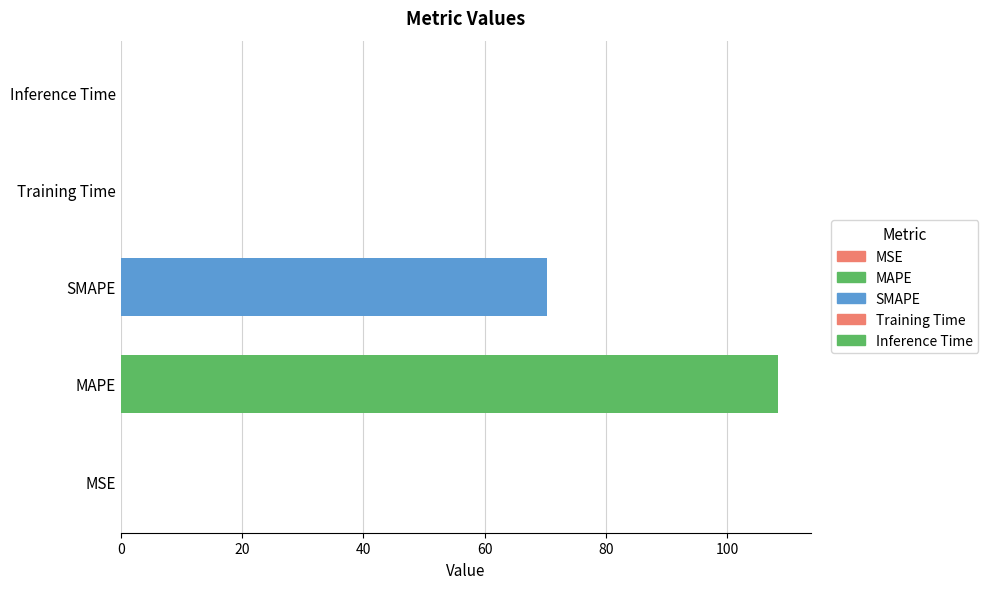

The chart shows a value of 0.1 at Inference Time. True or false?

False